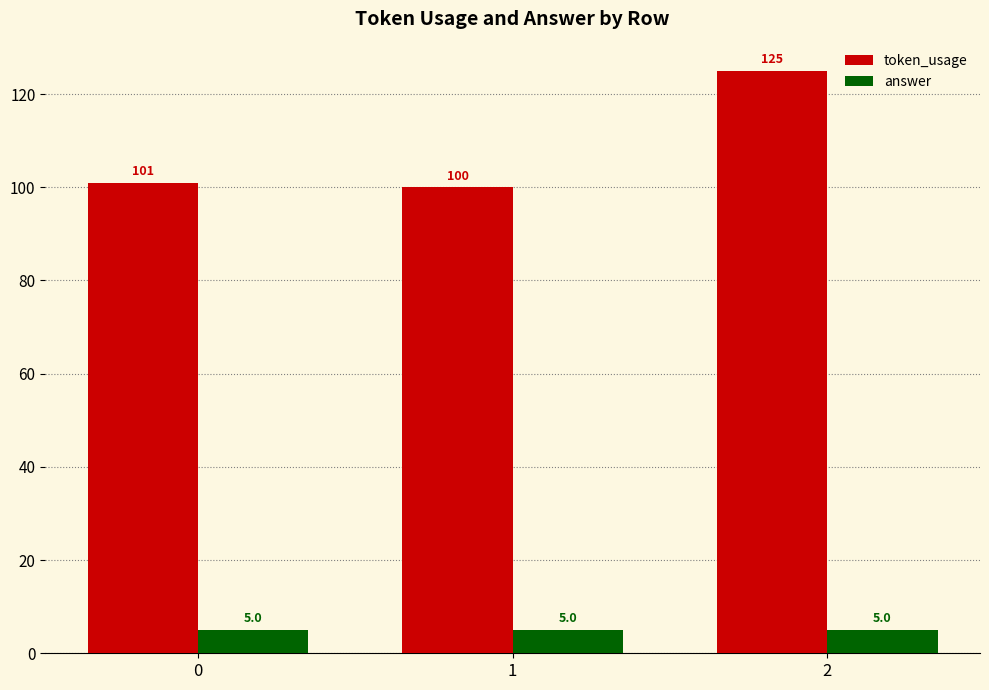

How many bars are there in total?

6